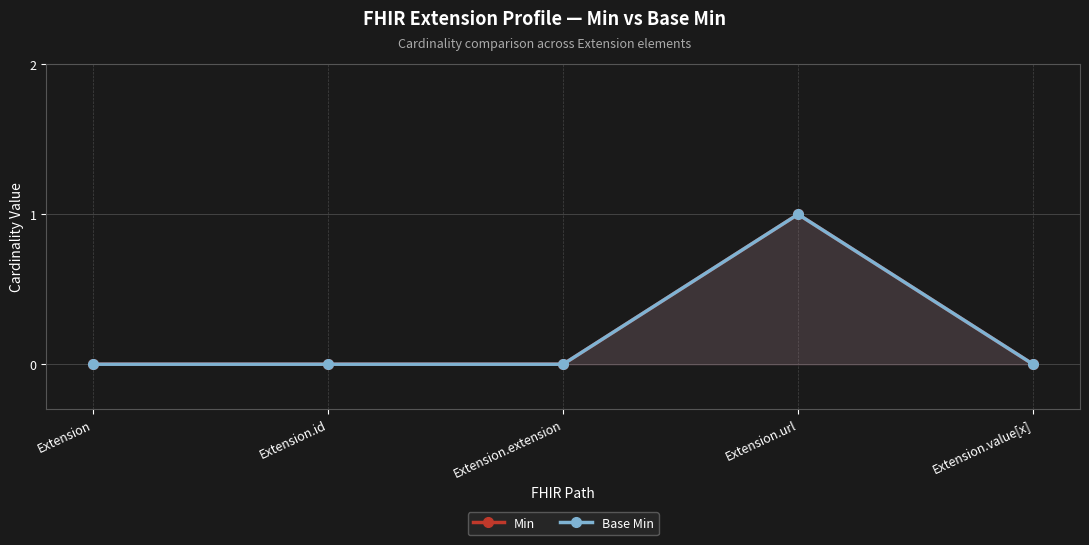

True or false: Min has more than 0 interior local peaks.

True